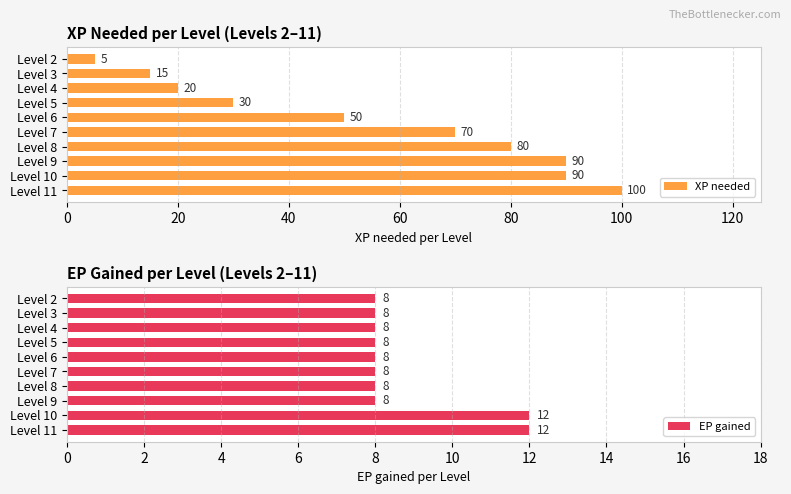

What is the difference between the second highest and minimum values in the XP needed series?

85